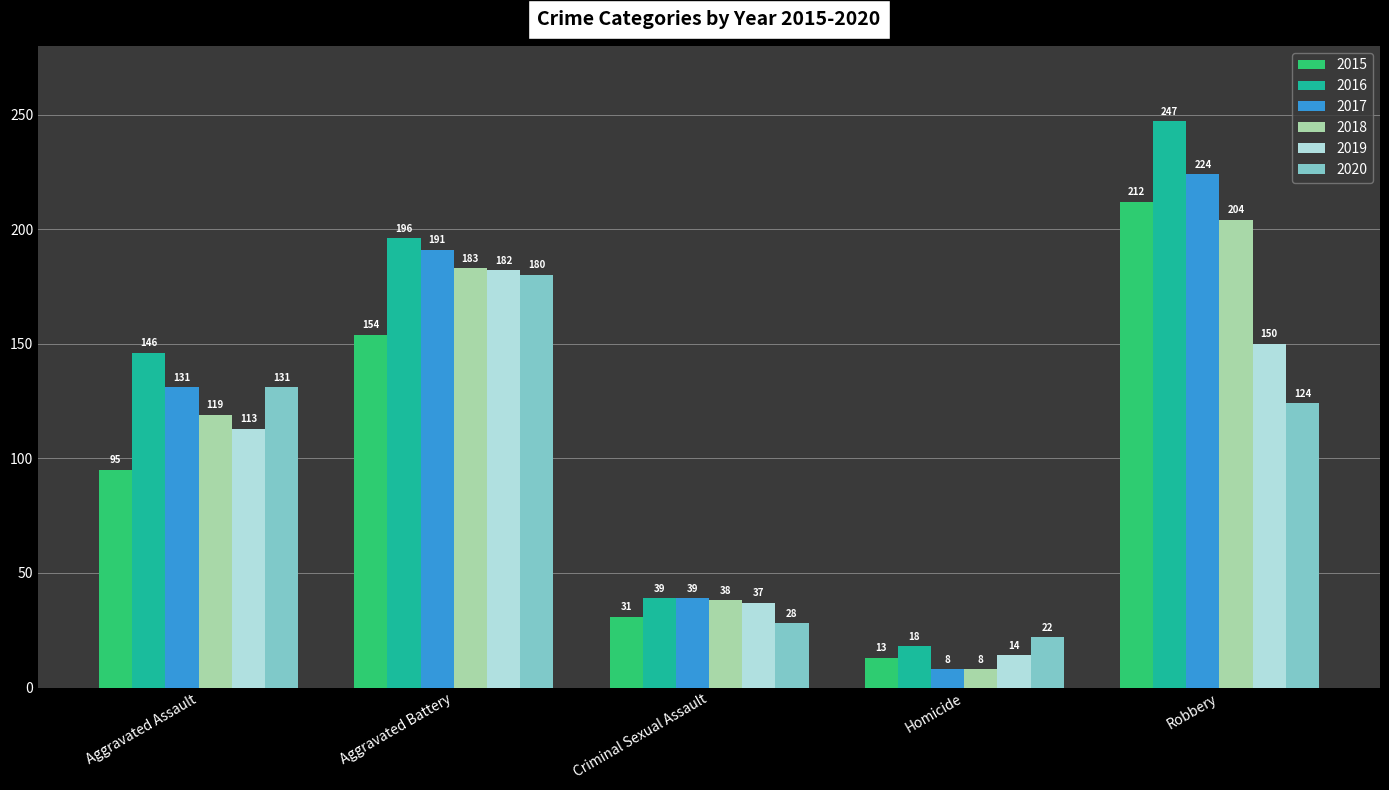

The value of 2015 at Aggravated Battery is 154. True or false?

True